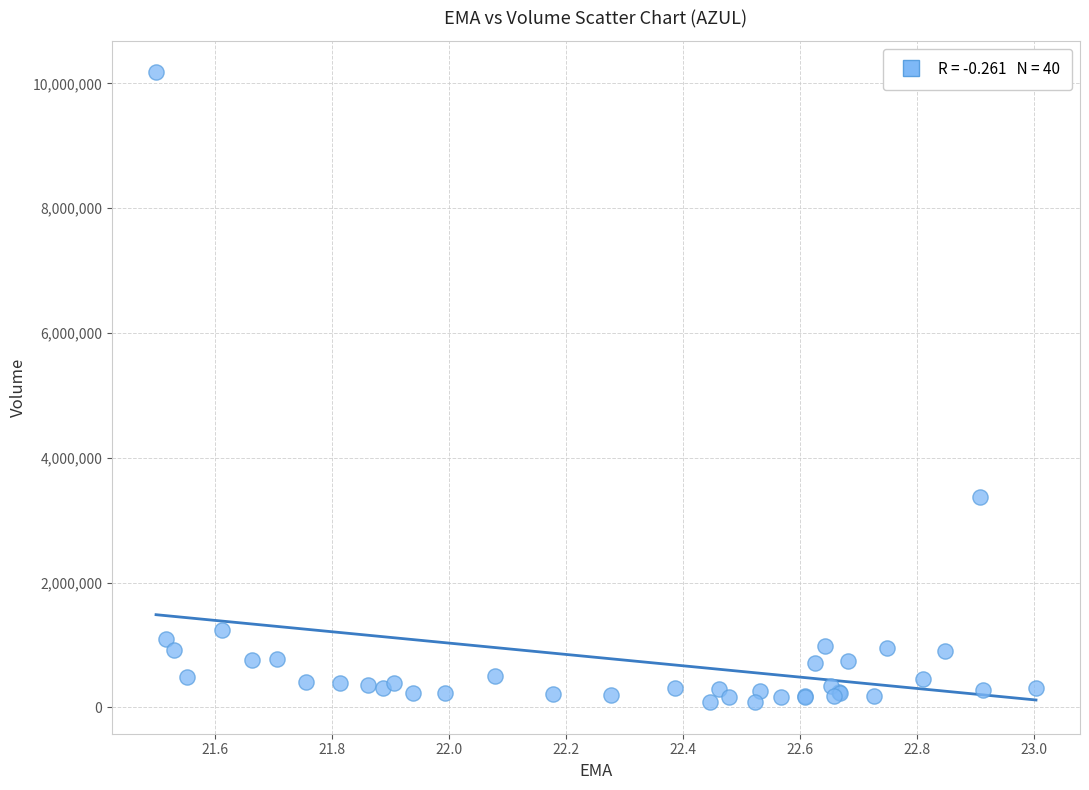

What Y value in the scatter plot is closest to 5129150?

3373000